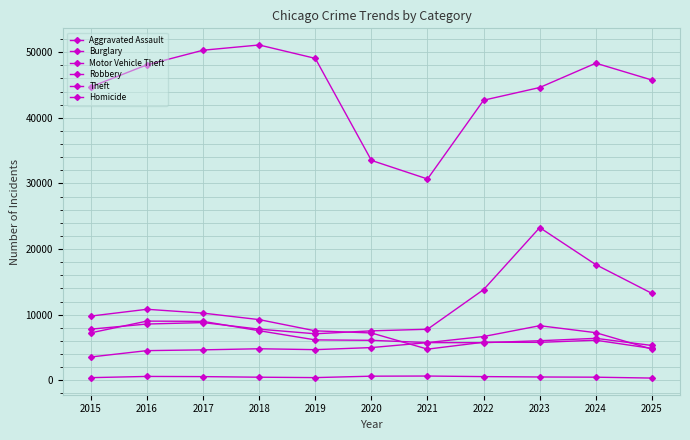

Reading right to left, list all the values displayed in this chart.

Aggravated Assault: 2025=5307	2024=6397	2023=6031	2022=5733	2021=5743	2020=4989	2019=4672	2018=4808	2017=4641	2016=4523	2015=3556
Burglary: 2025=4857	2024=6108	2023=5783	2022=5804	2021=4749	2020=7216	2019=7539	2018=9250	2017=10239	2016=10824	2015=9788
Motor Vehicle Theft: 2025=13247	2024=17627	2023=23274	2022=13824	2021=7779	2020=7537	2019=7089	2018=7798	2017=8799	2016=8576	2015=7798
Robbery: 2025=4751	2024=7257	2023=8323	2022=6674	2021=5748	2020=6095	2019=6159	2018=7557	2017=8981	2016=9022	2015=7235
Theft: 2025=45762	2024=48333	2023=44625	2022=42690	2021=30682	2020=33518	2019=49066	2018=51105	2017=50308	2016=48083	2015=44727
Homicide: 2025=341	2024=475	2023=506	2022=565	2021=650	2020=629	2019=412	2018=473	2017=563	2016=591	2015=405